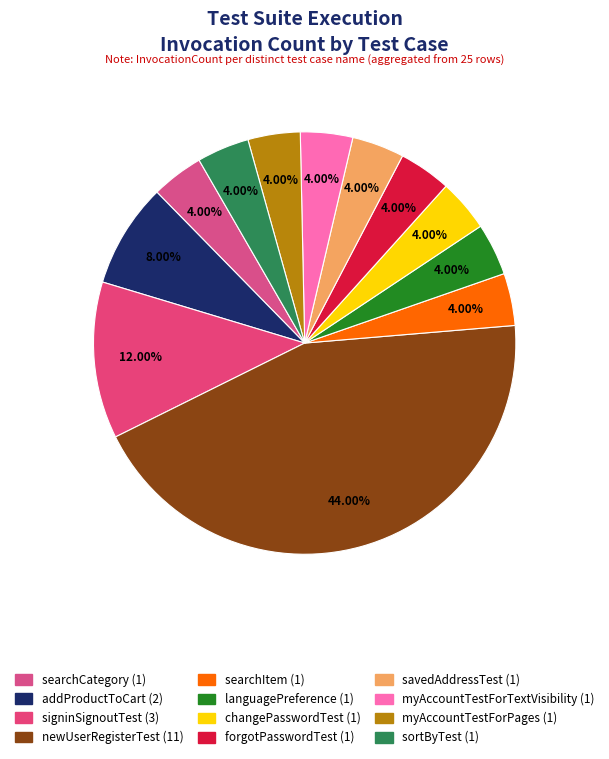

Is there a majority slice in this chart?

No